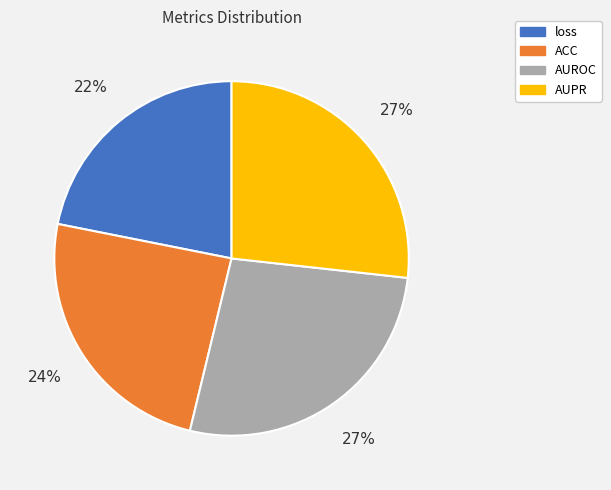

To the nearest percent, what is the average slice percentage?

25%